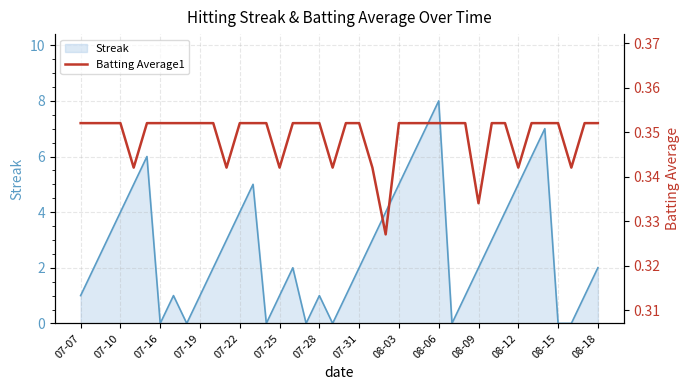

At which label does Streak reach its peak?

08-06